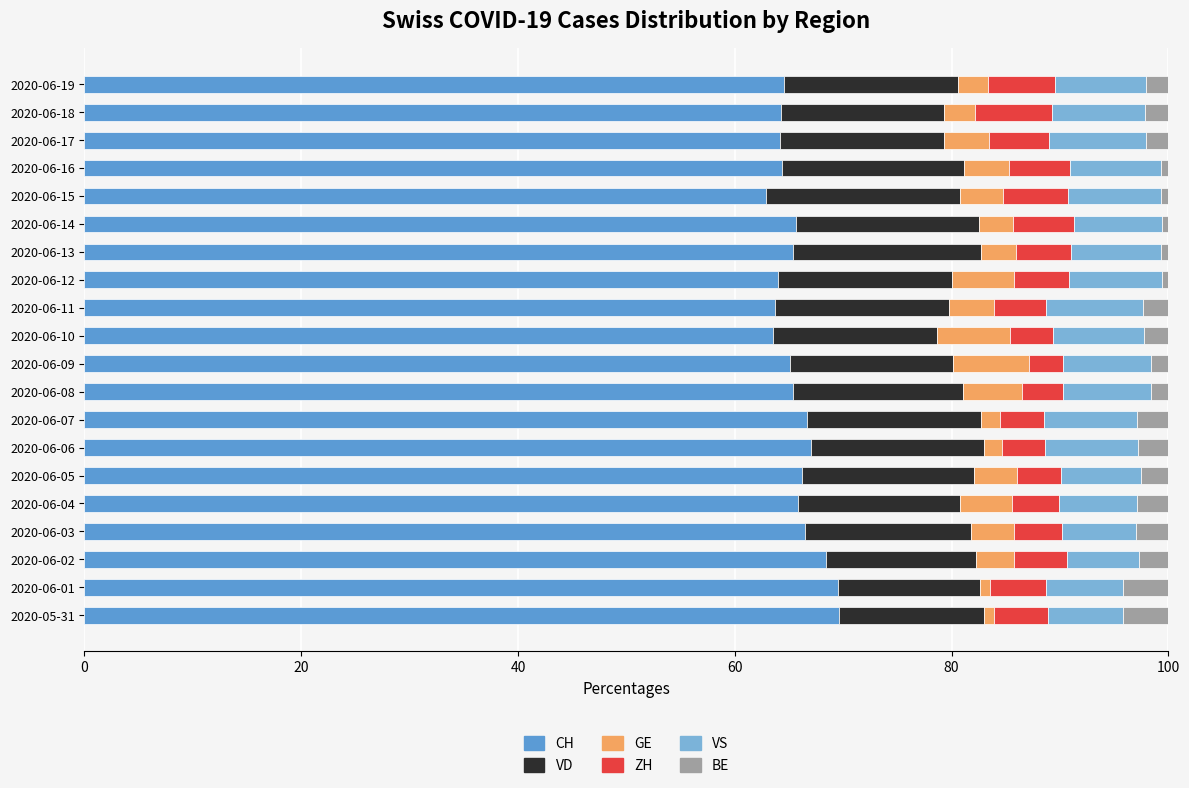

What are all the series names shown in the legend?

CH, VD, GE, ZH, VS, BE